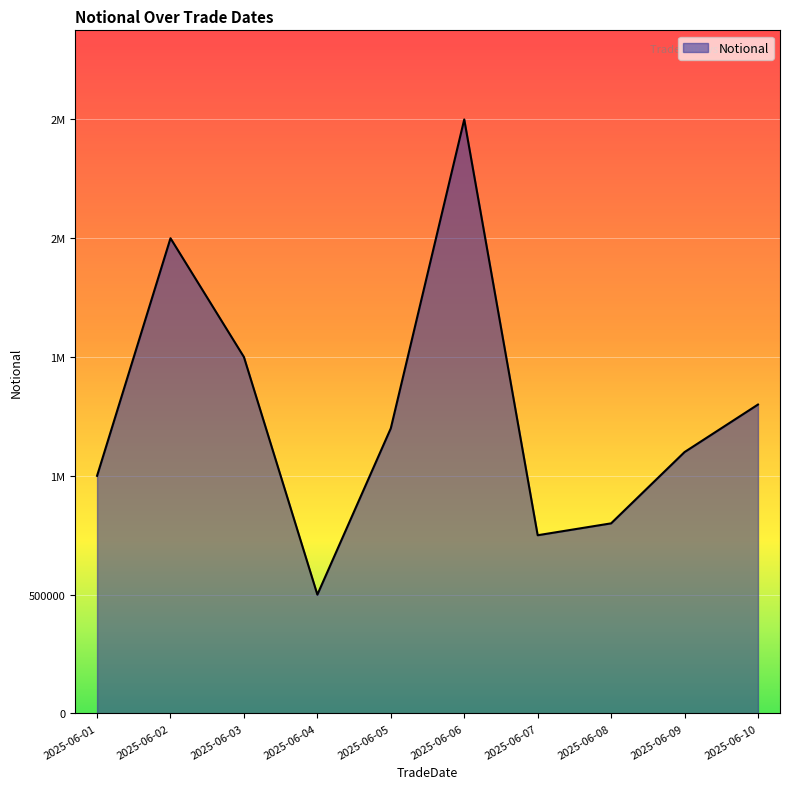

The chart shows a value of 1000000 at 2025-06-01. True or false?

True